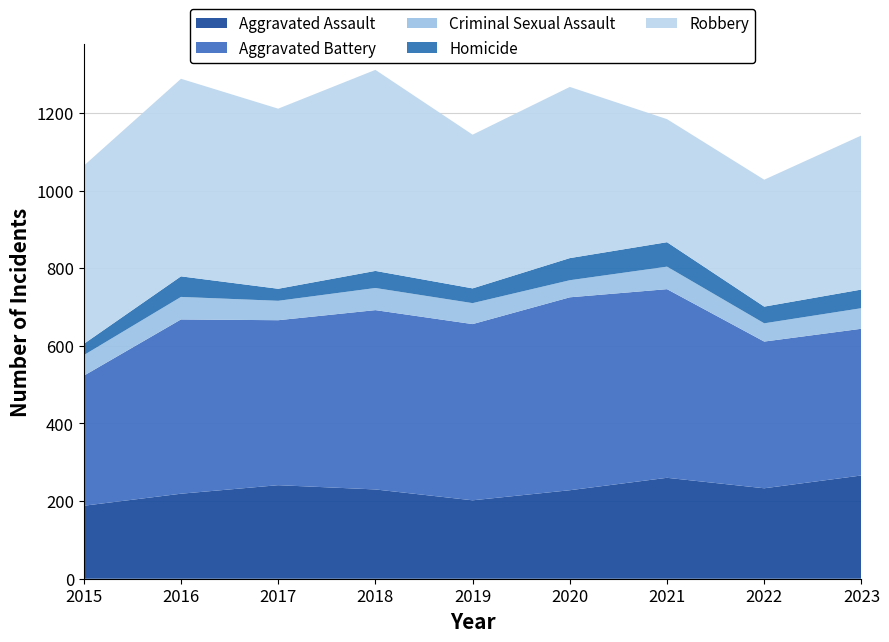

Reading left to right, extract all data points from this chart.

Aggravated Assault: 2015=188	2016=219	2017=241	2018=230	2019=202	2020=228	2021=260	2022=233	2023=266
Aggravated Battery: 2015=335	2016=449	2017=425	2018=462	2019=454	2020=497	2021=486	2022=378	2023=378
Criminal Sexual Assault: 2015=53	2016=58	2017=50	2018=57	2019=54	2020=44	2021=58	2022=47	2023=53
Homicide: 2015=29	2016=53	2017=31	2018=44	2019=38	2020=57	2021=63	2022=43	2023=48
Robbery: 2015=459	2016=509	2017=464	2018=518	2019=396	2020=441	2021=317	2022=327	2023=397